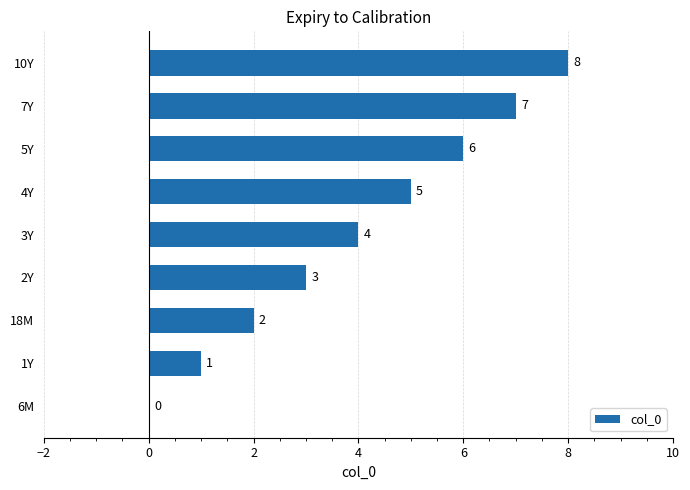

The value at 1Y is 1. True or false?

True